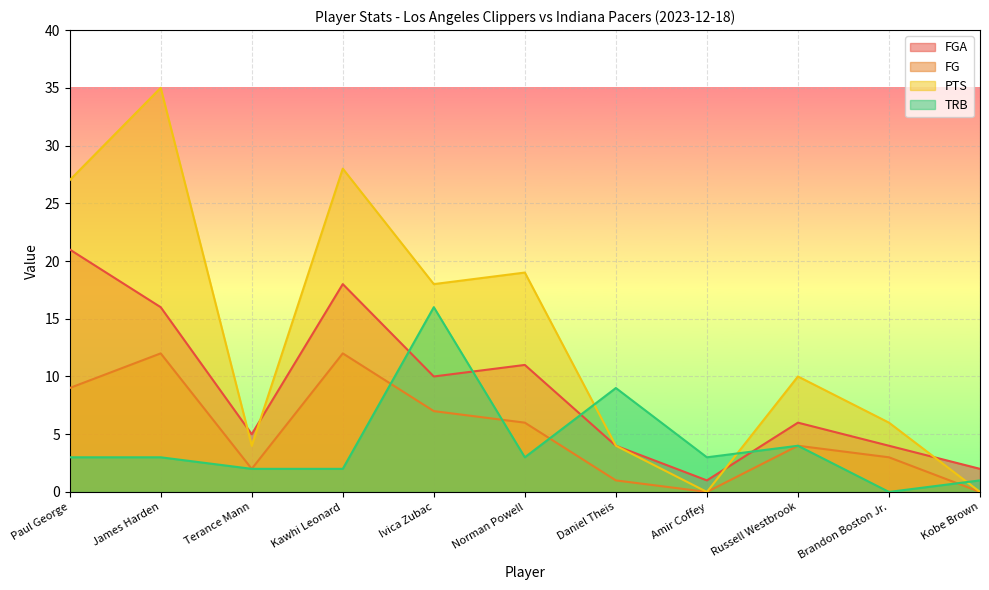

True or false: FG and PTS cross at least once.

False